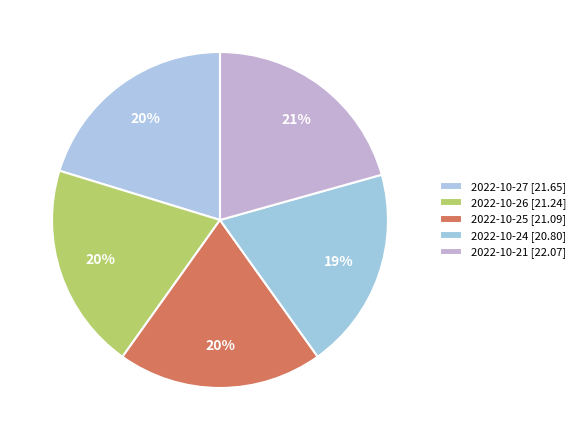

The 2022-10-24 slice represents 19% of the pie. True or false?

True